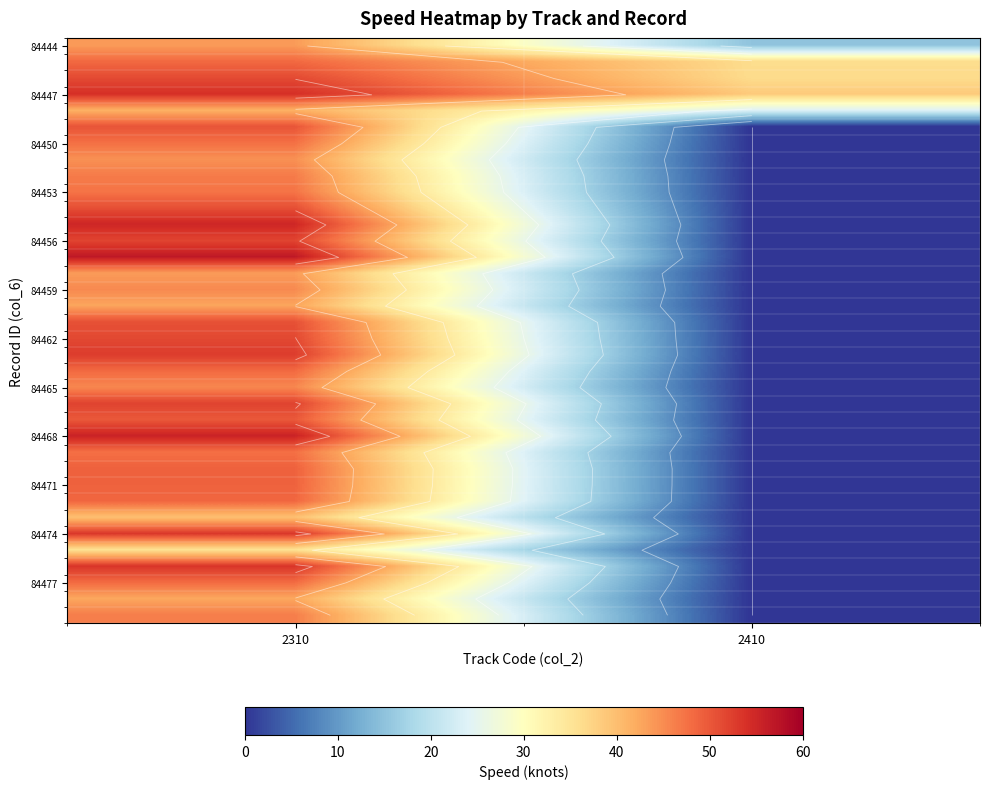

Which has a higher value, 2310 or 2410?

2310